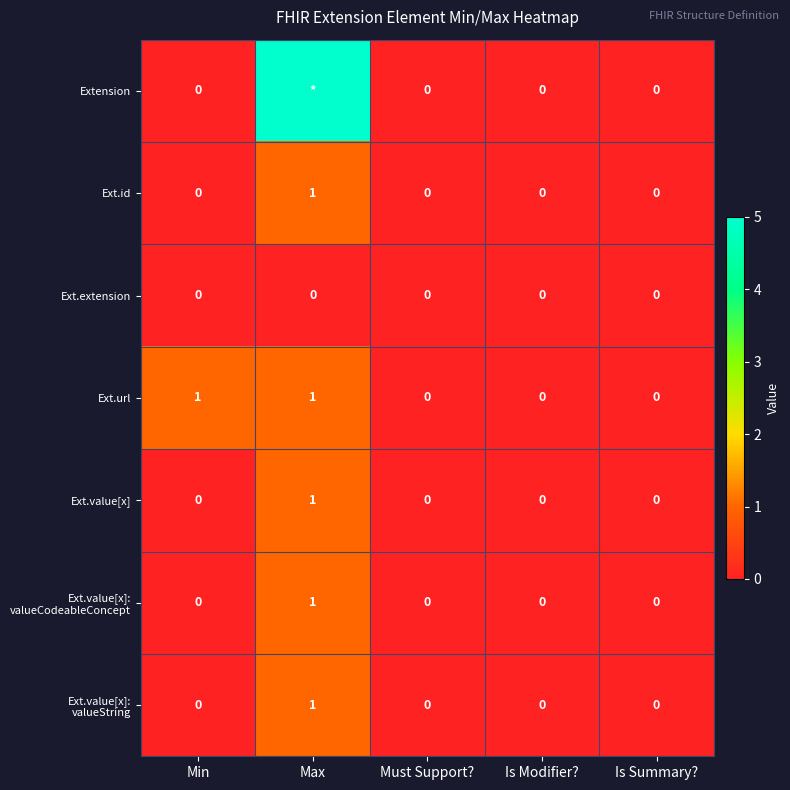

Which series changed the most between Min and Must Support??

Ext.url